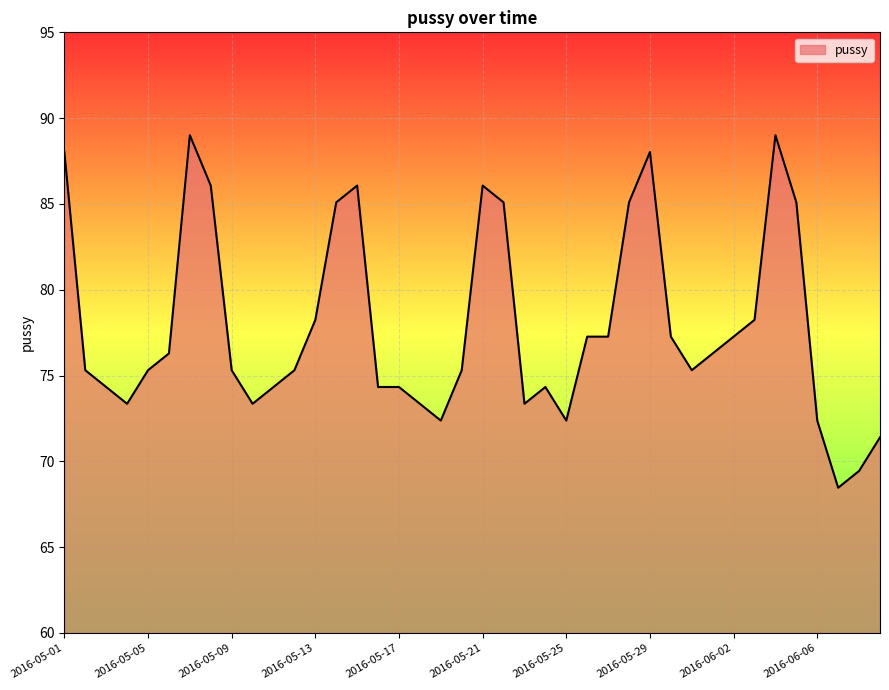

What is the smallest value displayed?

68.5